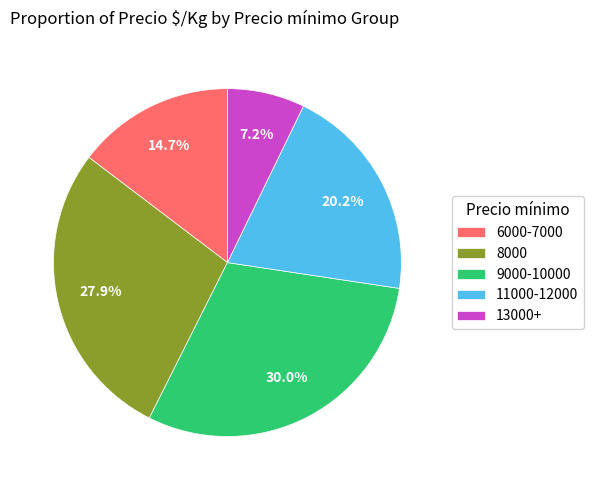

What percentage do 9000-10000 and 13000+ together represent?

37.2%